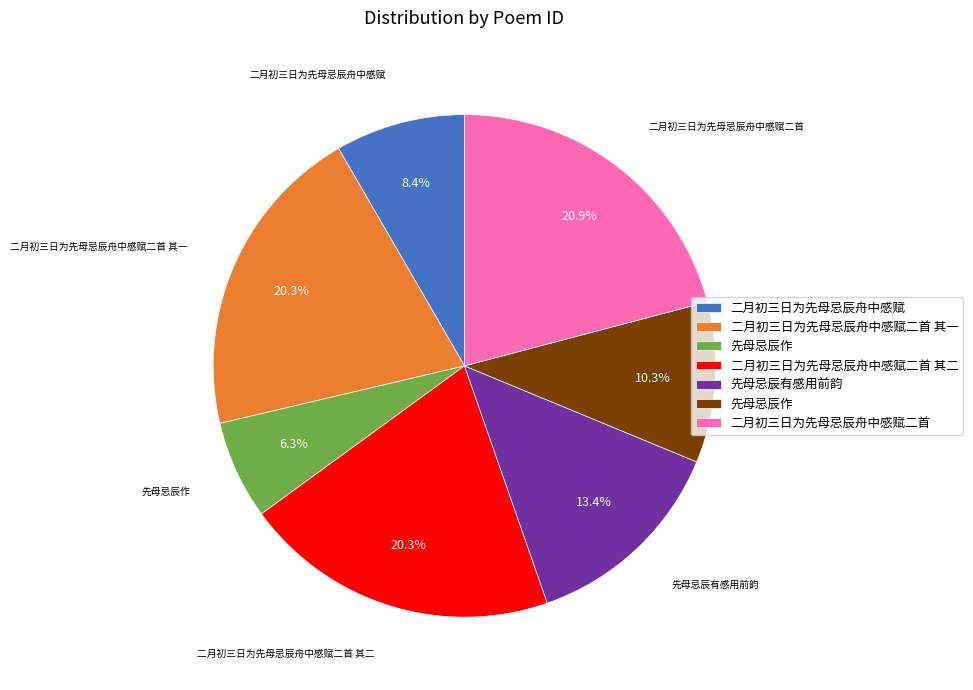

Does any single category account for the majority?

No